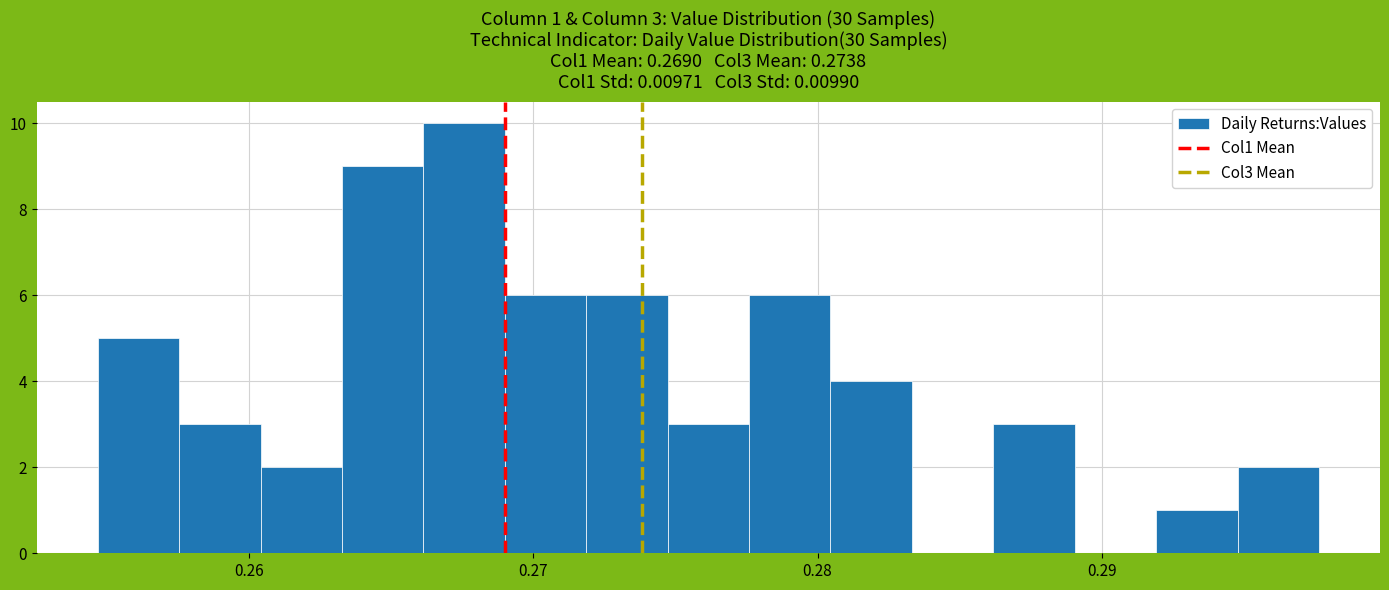

Around what value on the x-axis is the tallest bar? Give the approximate position of its centre, as read against the axis.

0.268